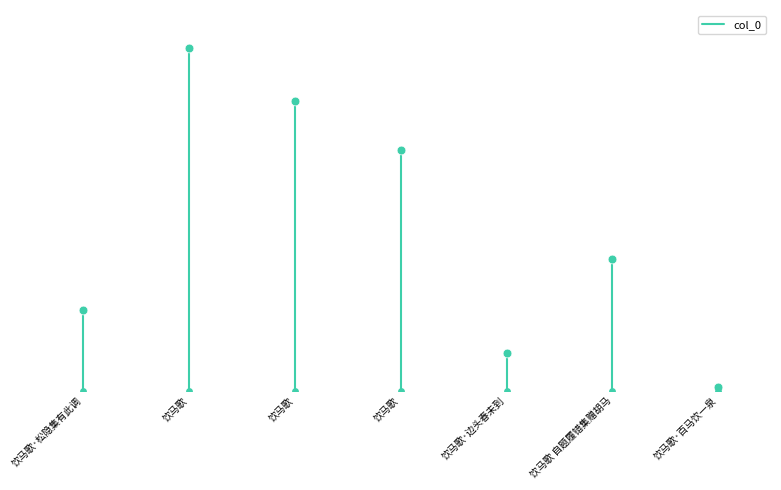

What is the change in value from 饮马歌·松隐集有此调 to 饮马歌?

+274399